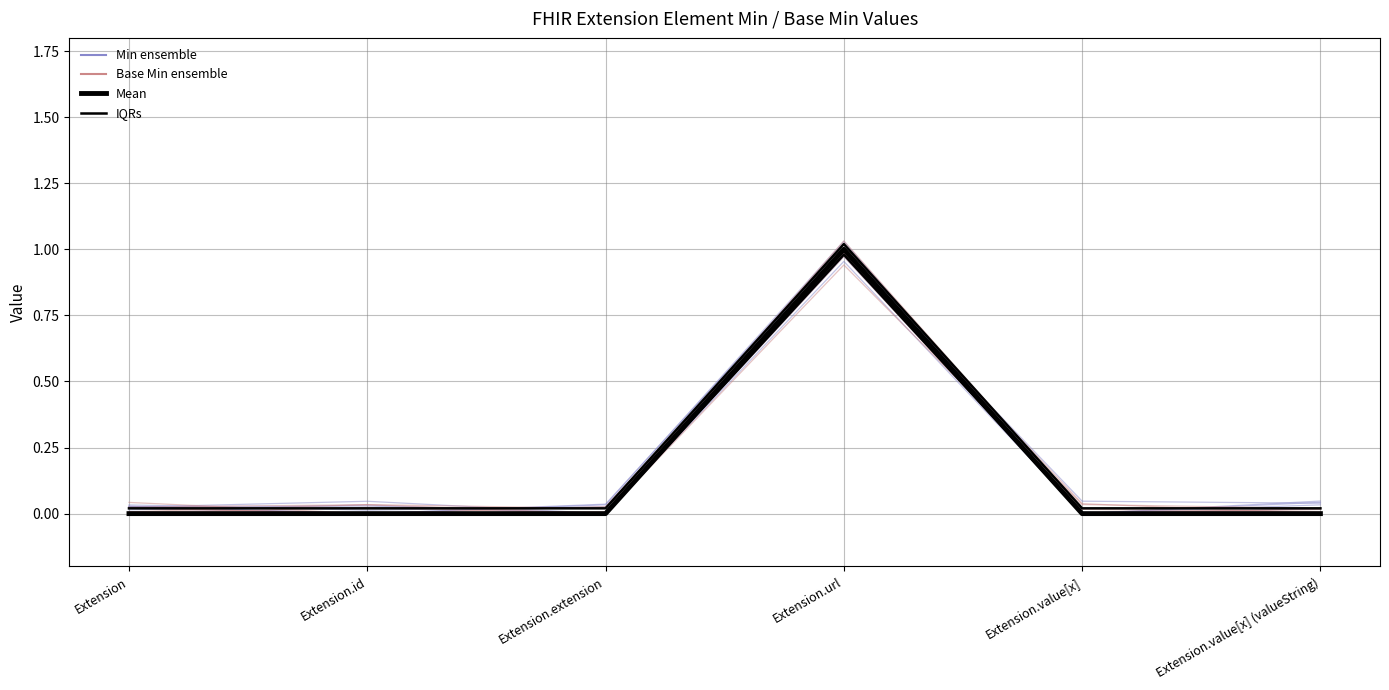

Which series has the largest total across all categories?

Min ensemble